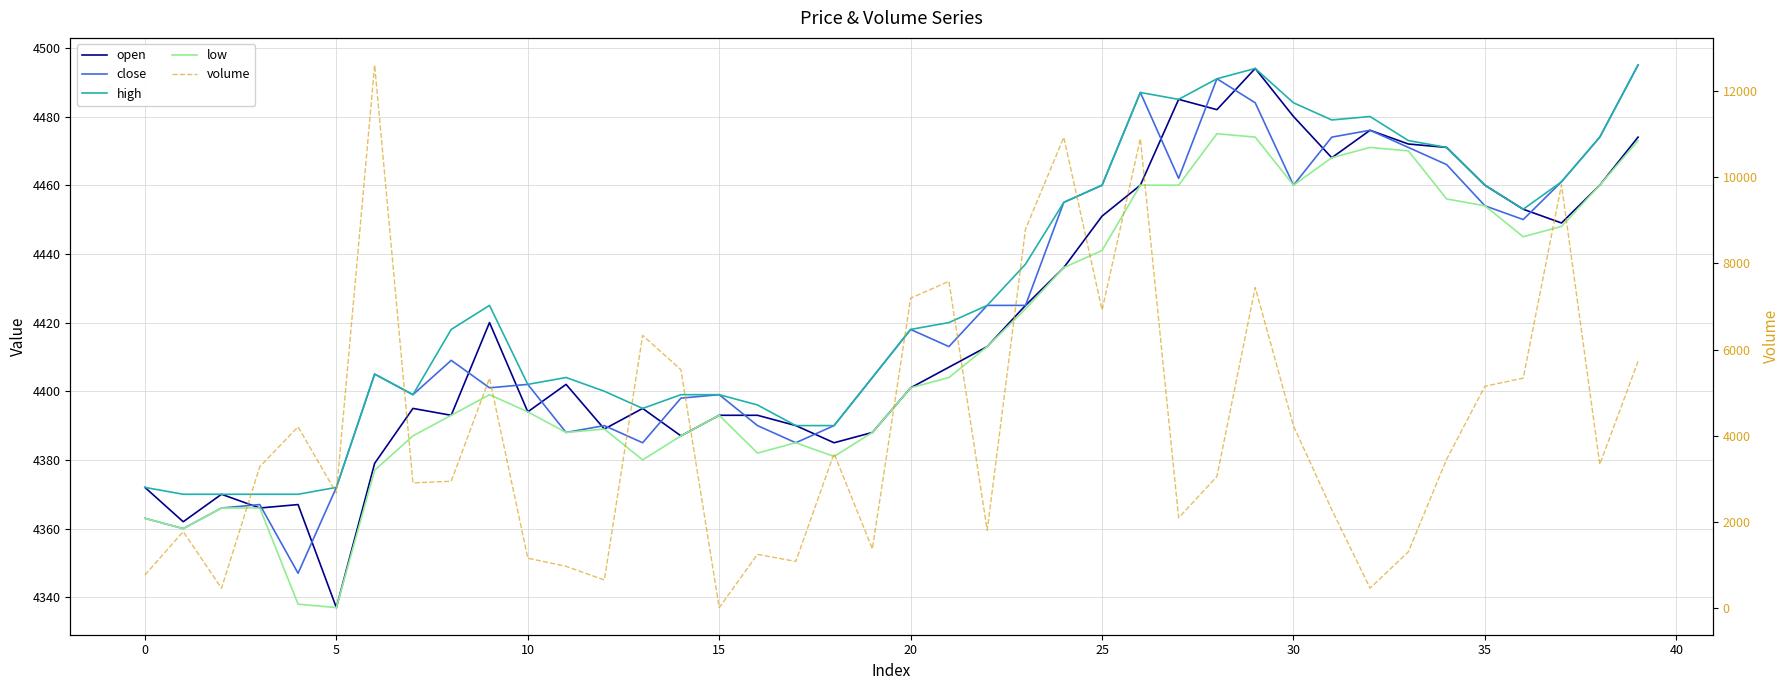

Between 28 and 37, which is larger?

28